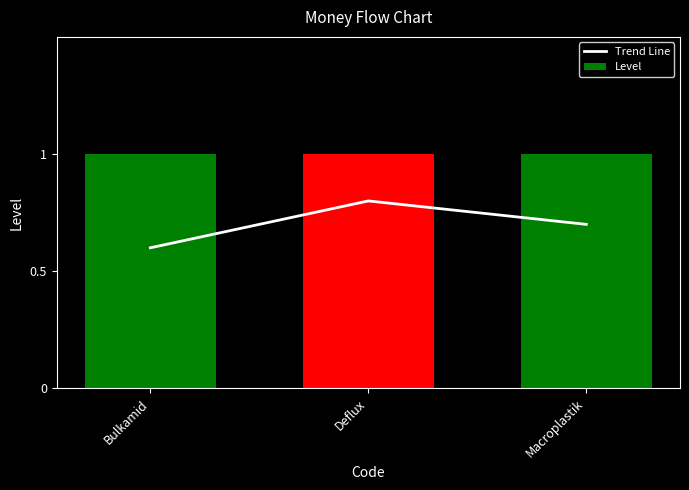

Read the Level value at Macroplastik.

1.0